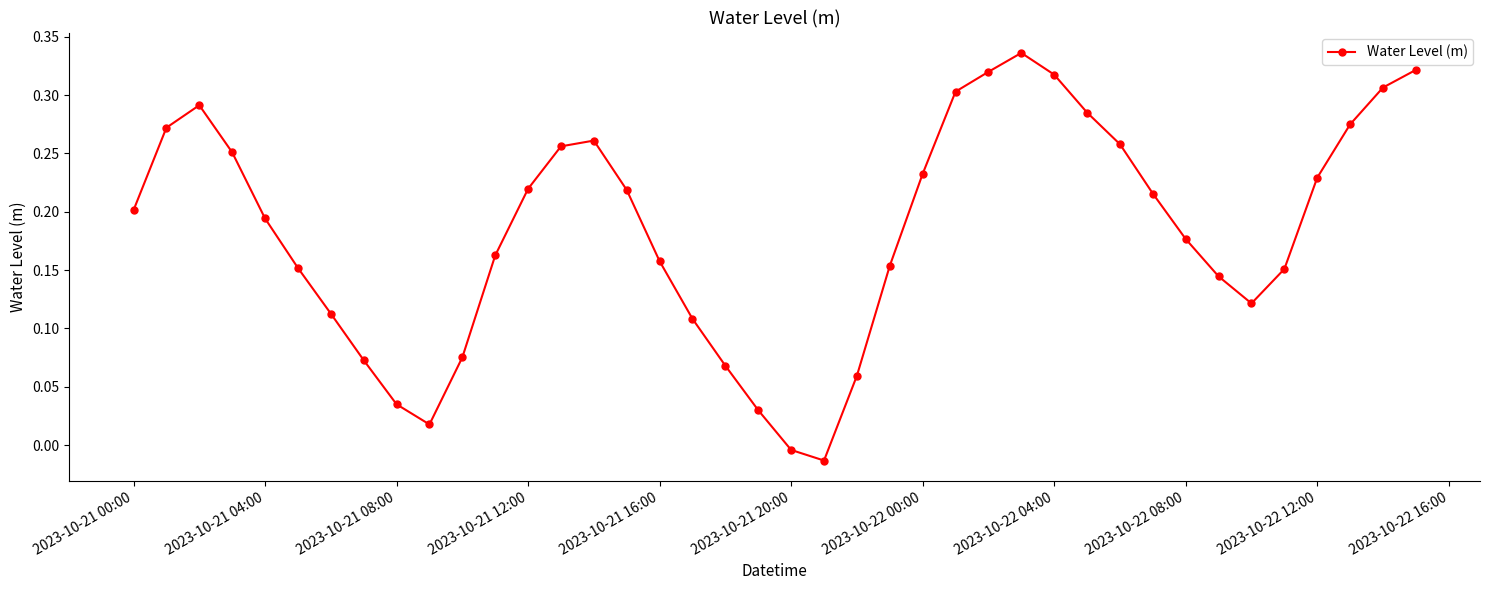

How many interior local valleys (lower than both neighbors) does the data have?

3